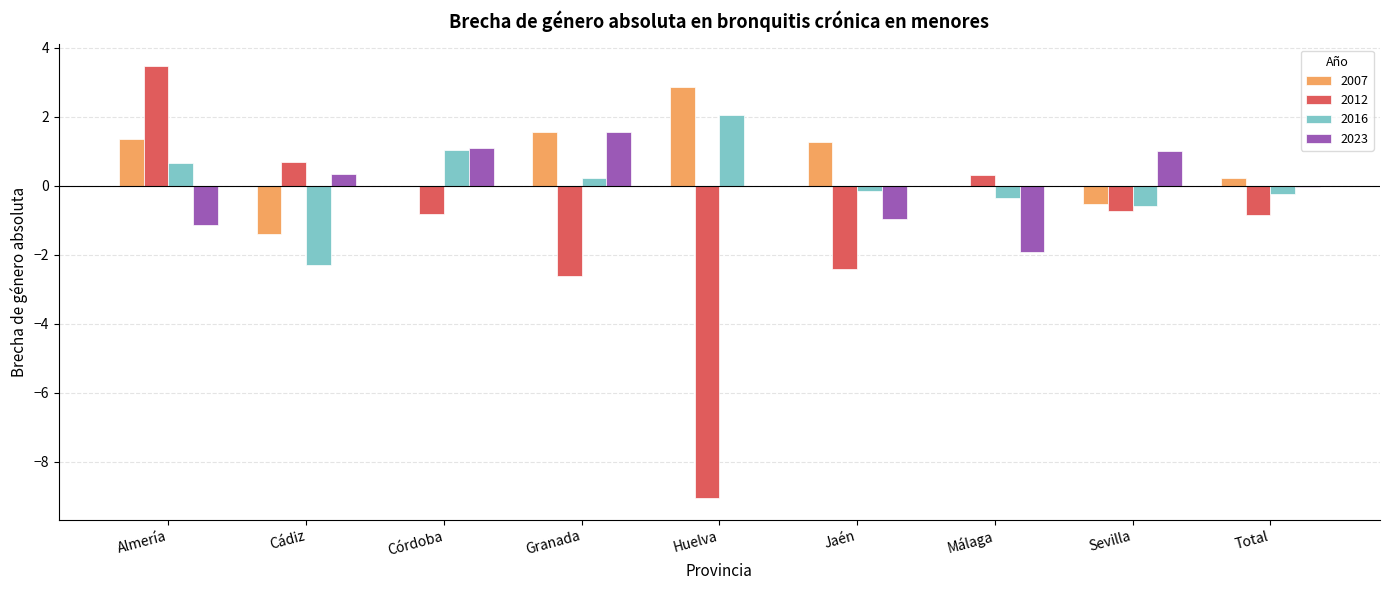

Which series has the widest spread of values?

2012